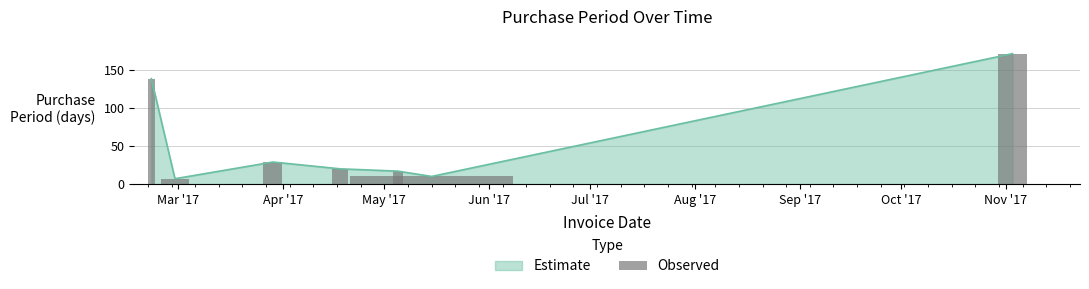

Where does the data first go above 20?

2017-02-21